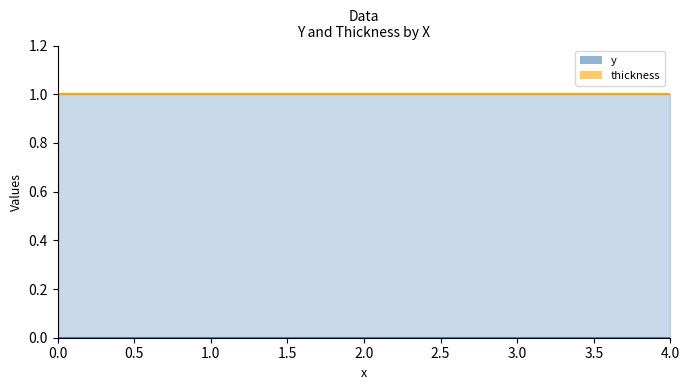

At which category is the sum across all series the highest?

4